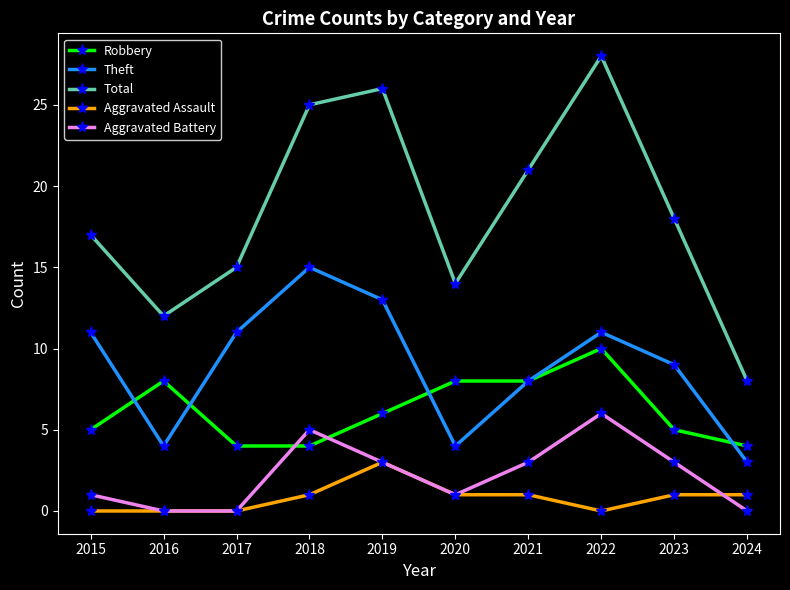

How many series are shown in this chart?

5